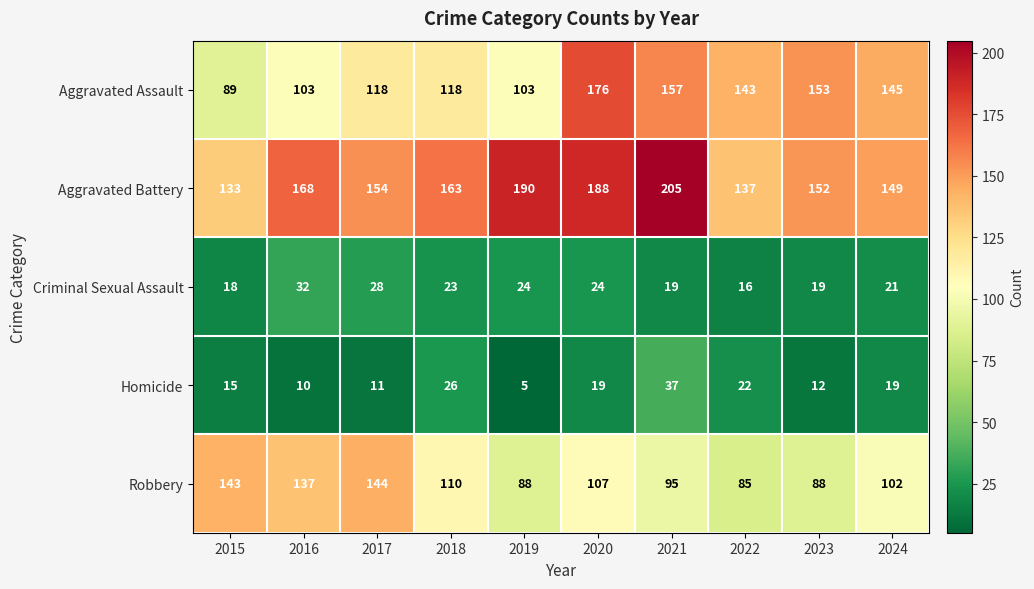

At which label does Robbery first exceed 107?

2015